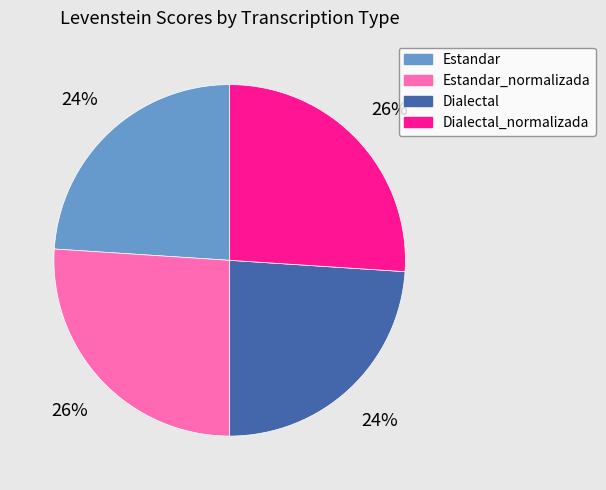

How many slices are in this pie chart?

4